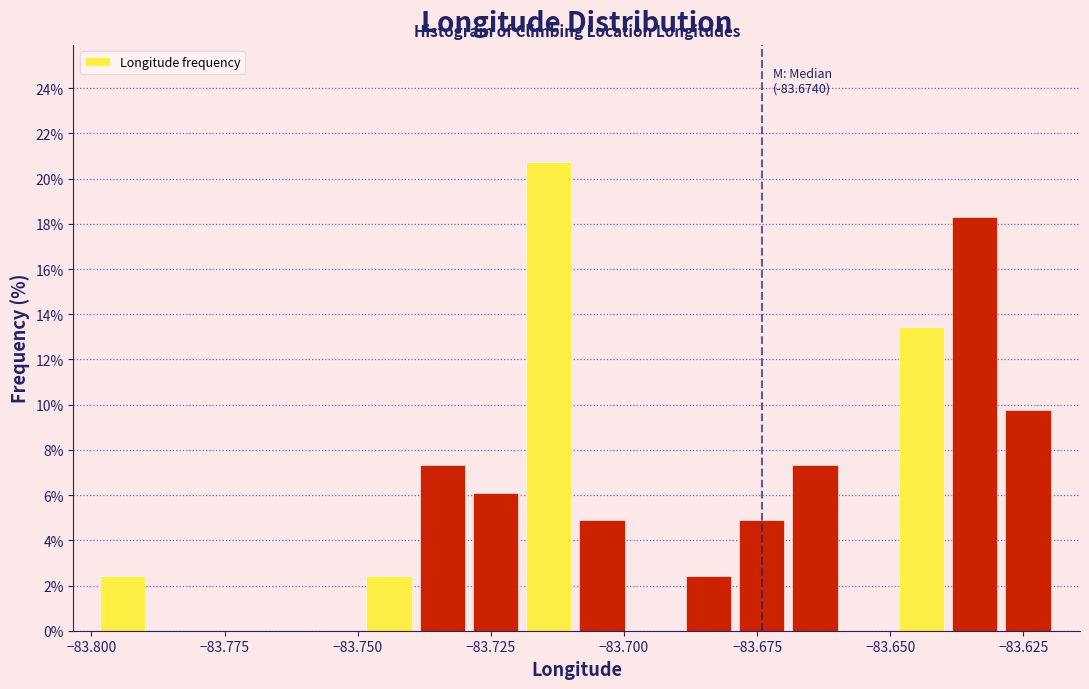

Read against the x-axis, roughly where is the centre of the tallest bar?

-83.715